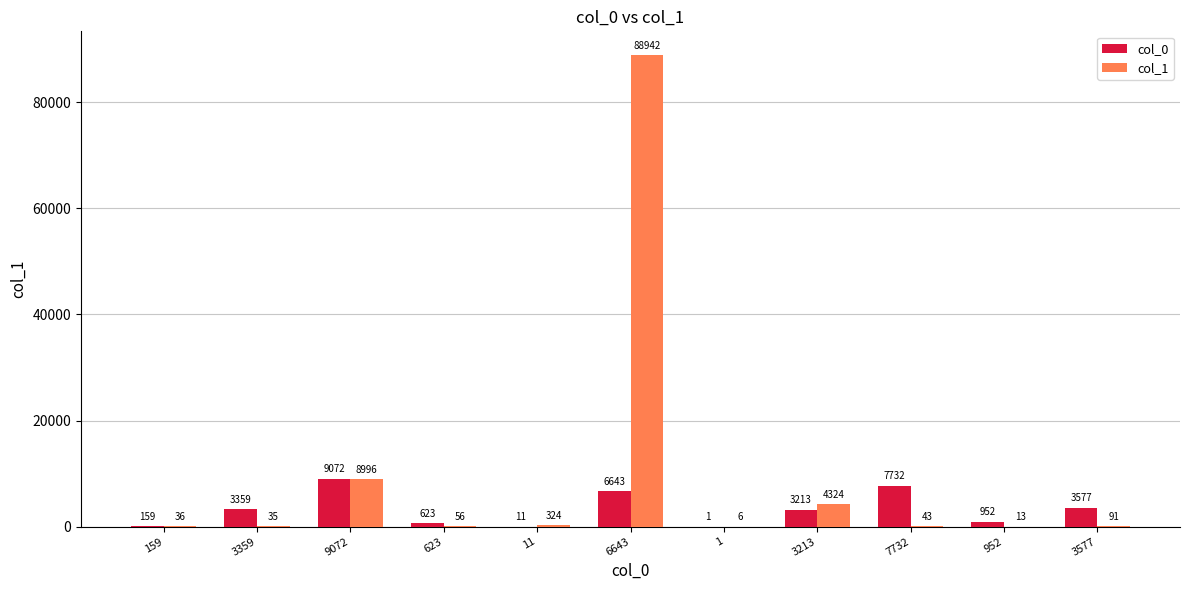

What is the sum of all col_0 values?

35342